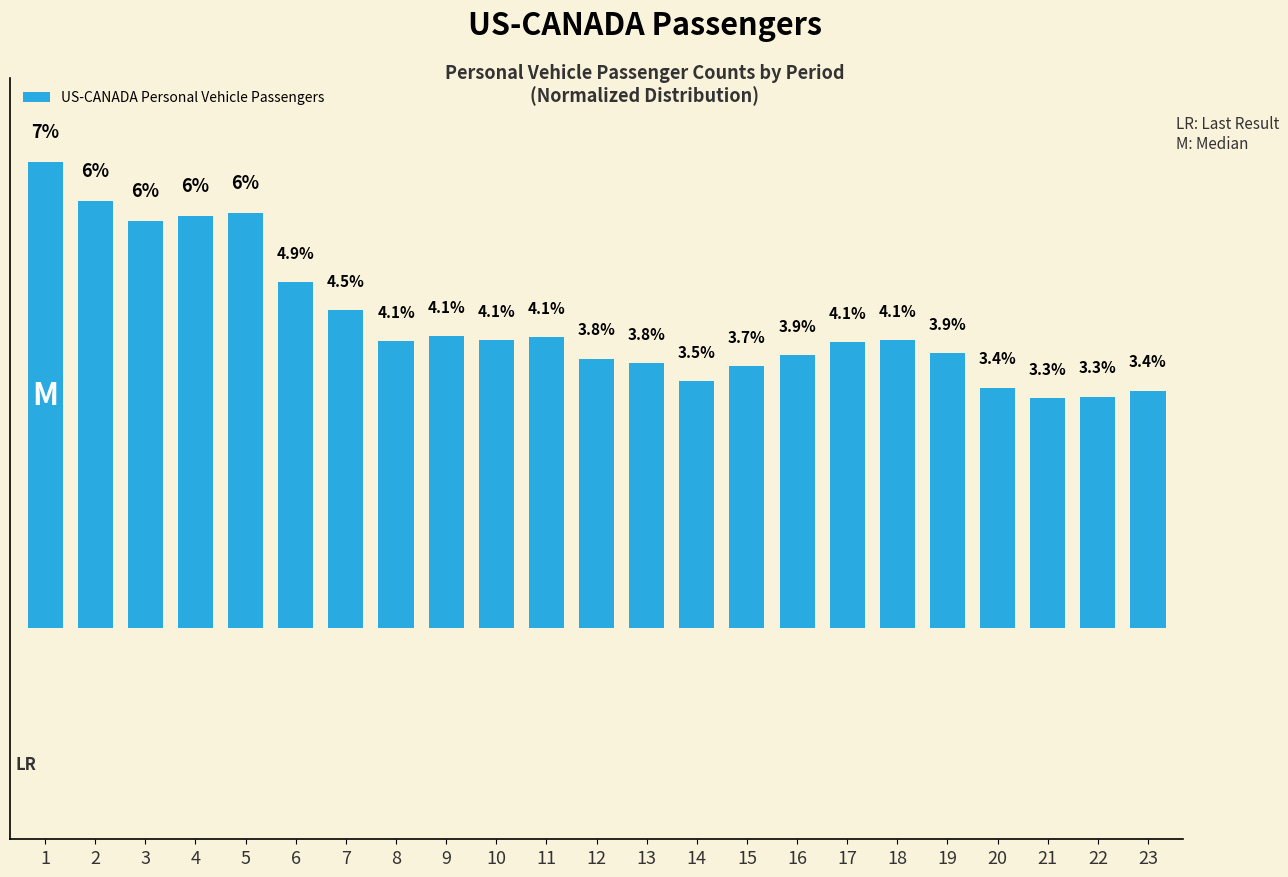

Rank the categories by value from lowest to highest.

21, 22, 23, 20, 14, 15, 13, 12, 16, 19, 17, 8, 18, 10, 11, 9, 7, 6, 3, 4, 5, 2, 1